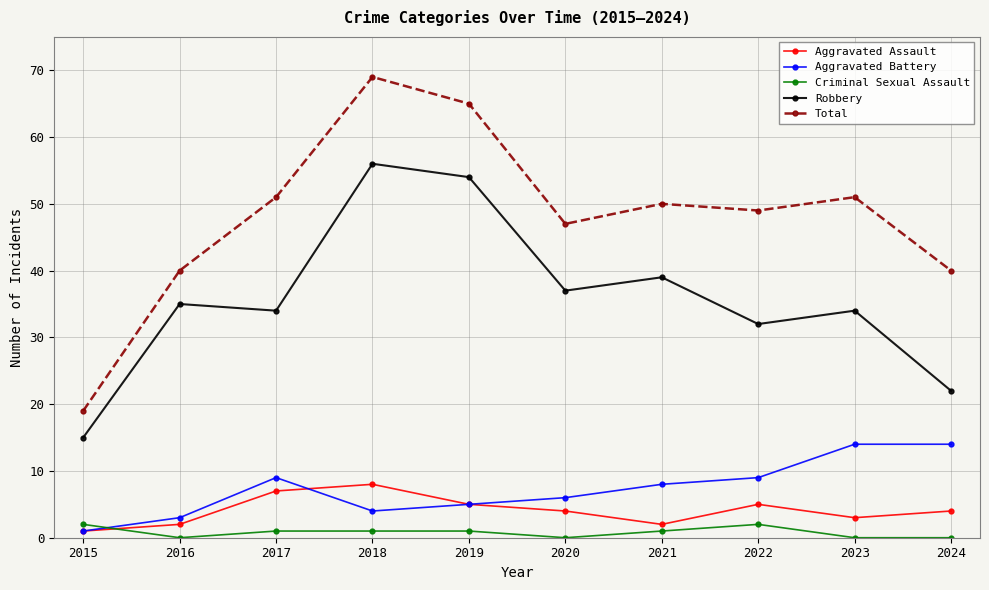

At which category is the sum across all series the highest?

2018